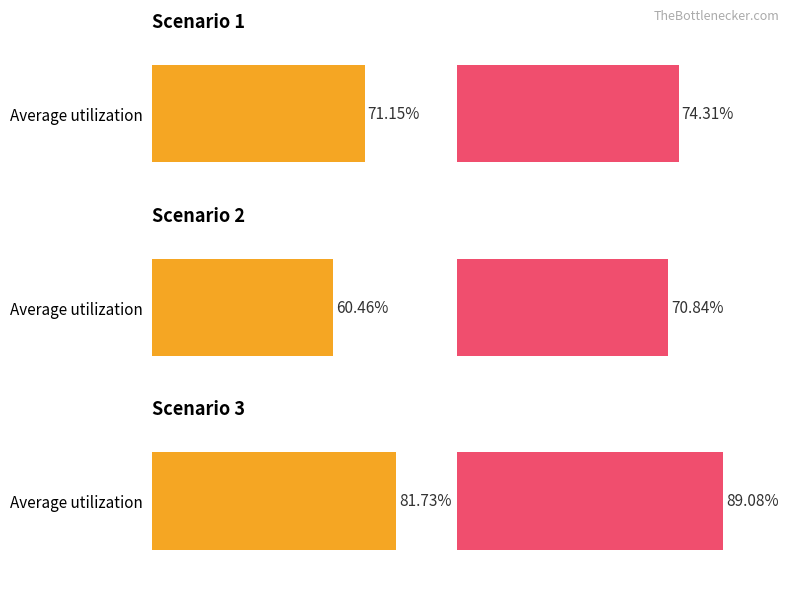

Is the value of 2 at 0 greater than the value of 3 at 0?

No